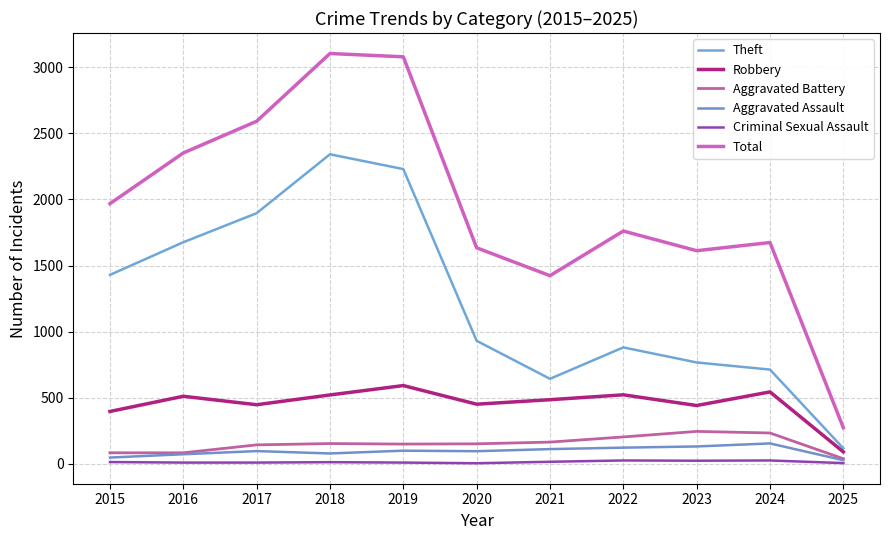

Which series has the largest total across all categories?

Total